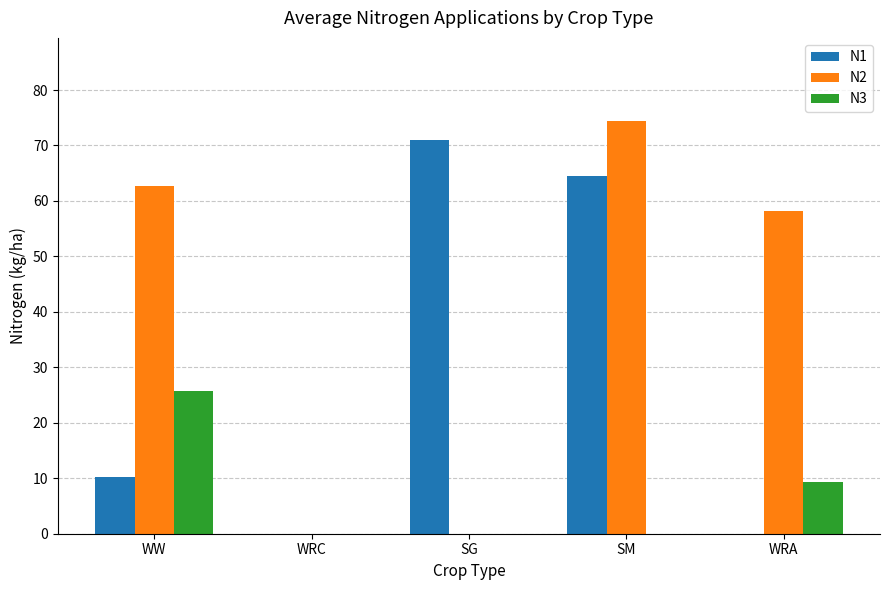

Is the value of N1 at WW greater than the value of N2 at SG?

Yes